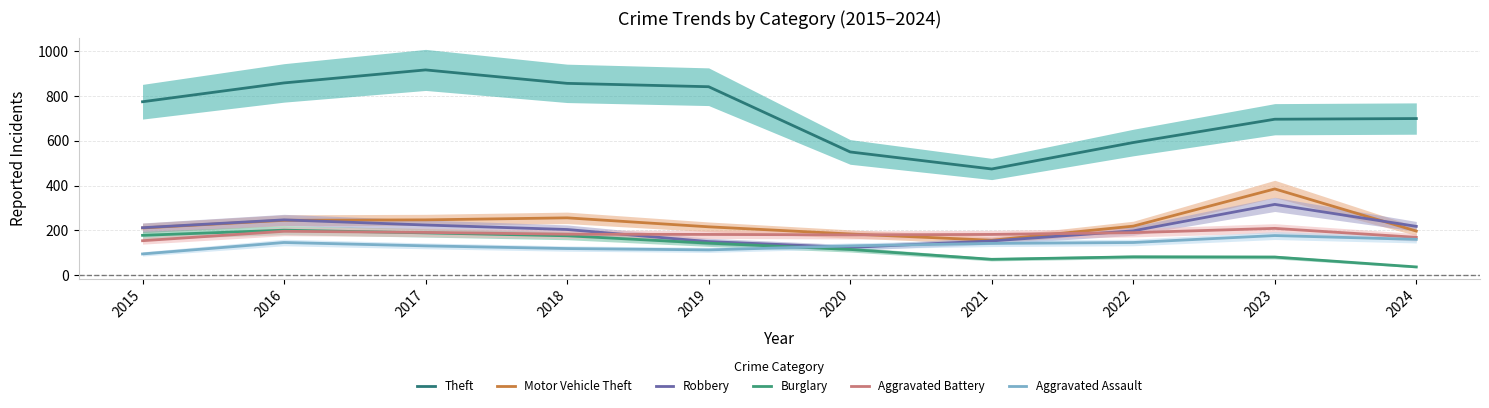

How many data points in Burglary are less than 143?

5